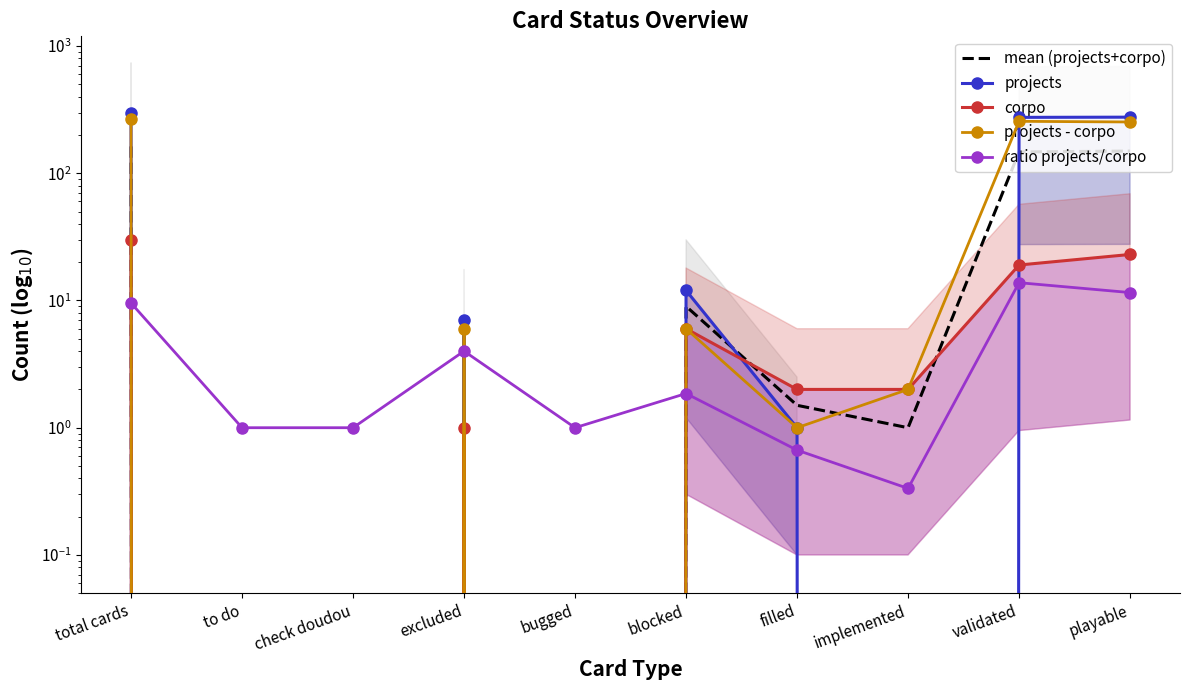

How many lines are shown in the chart?

5